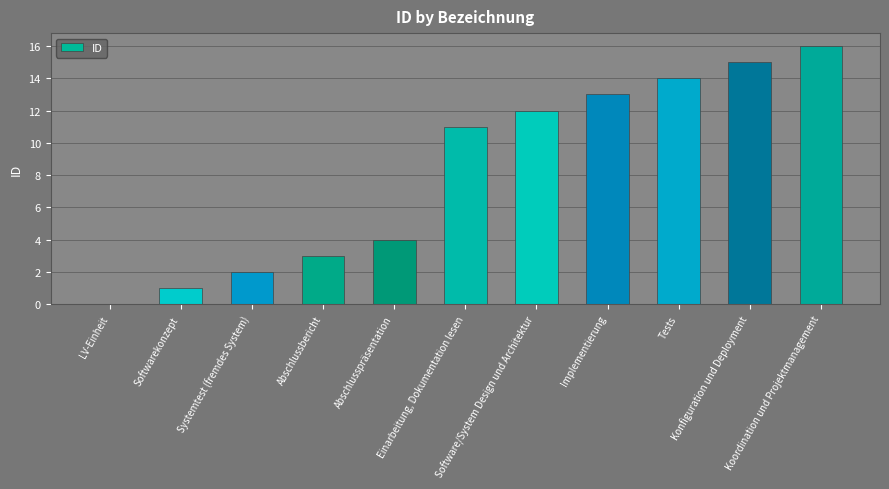

What is the sum of the values at Implementierung and Systemtest (fremdes System)?

15